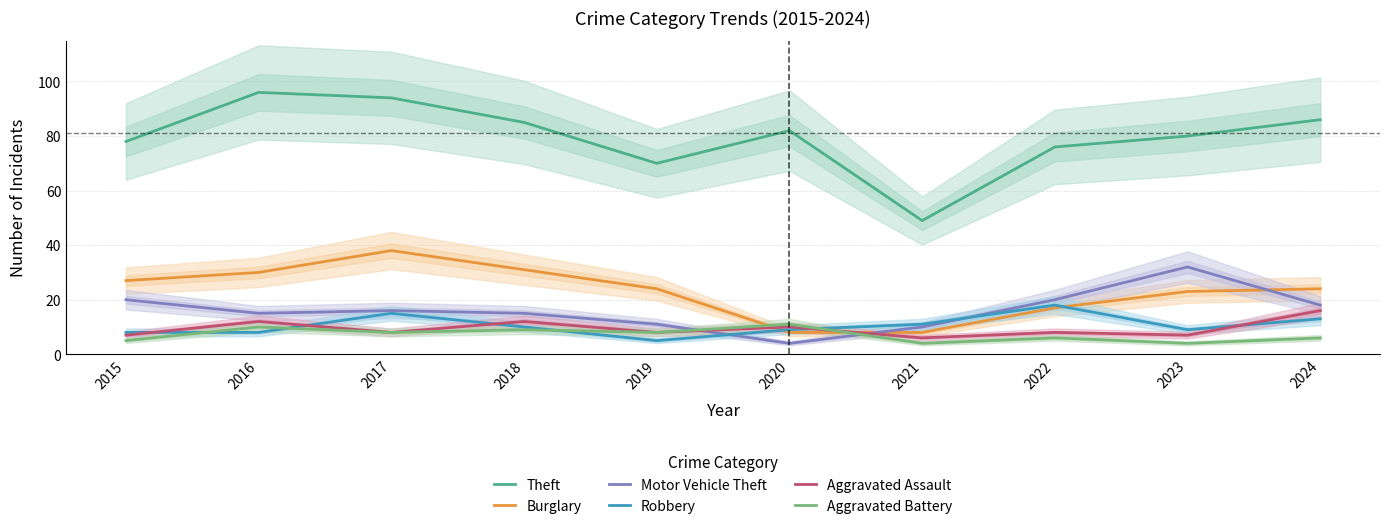

How many lines are shown in the chart?

6